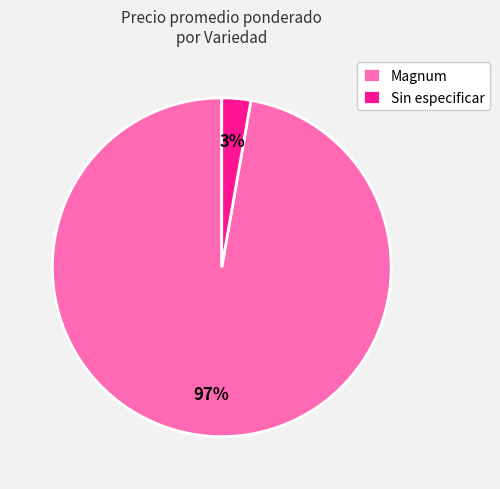

Which category has the biggest portion of the pie?

Magnum